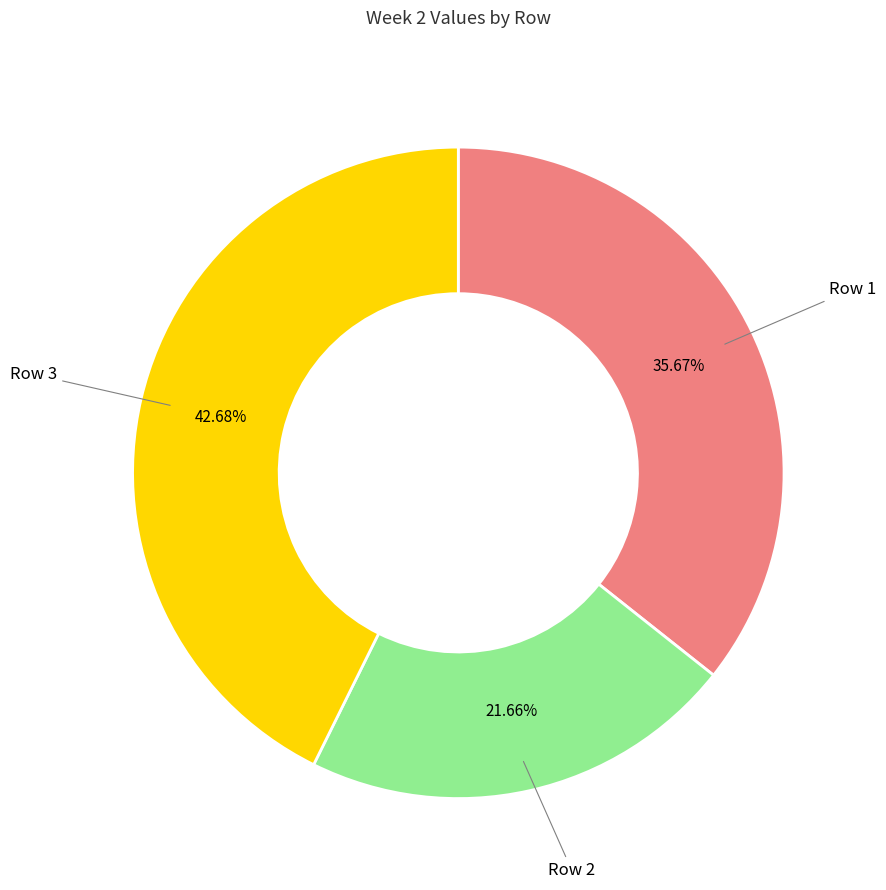

What is the smallest slice in the pie chart?

Row 2